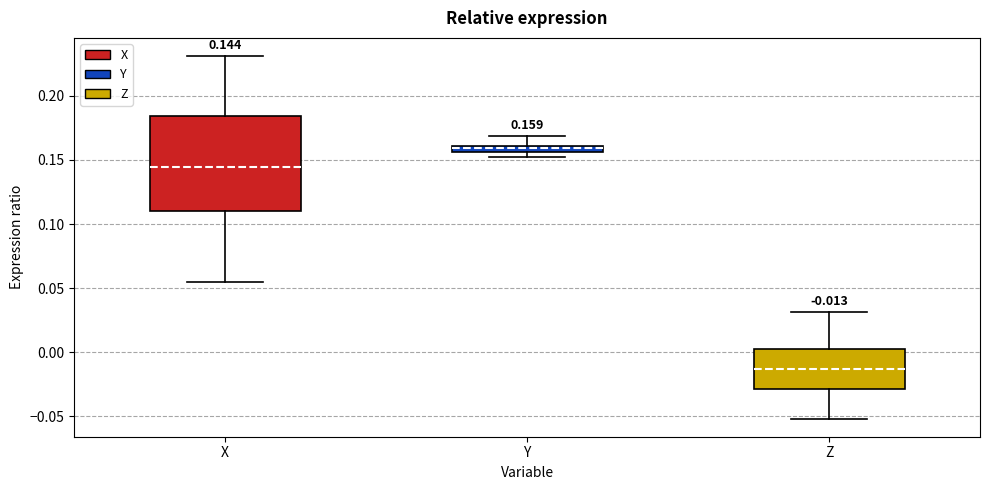

Which box is the tallest, from its lower edge to its upper edge?

X